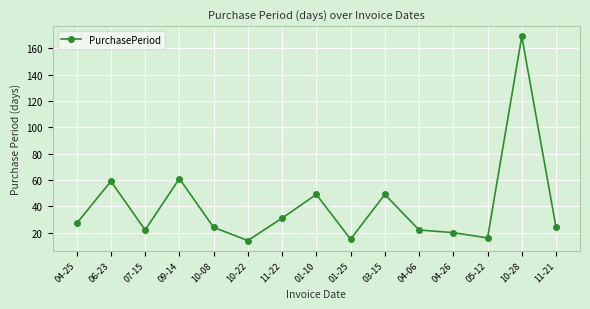

Approximately how many times larger is the value at 11-21 compared to 10-28?

0.1